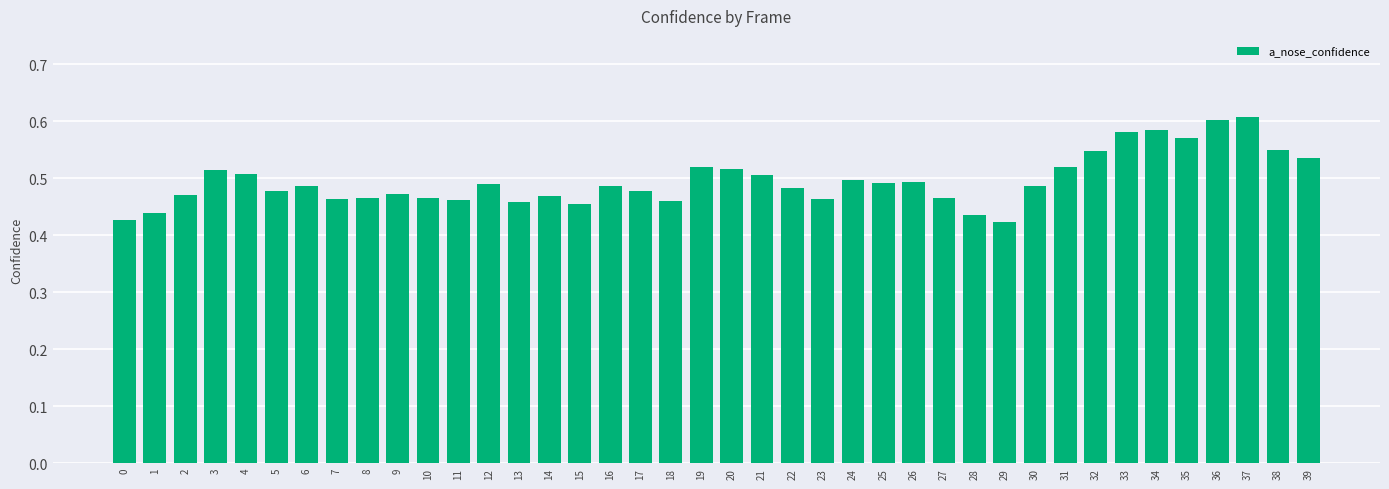

Is it true that the value at 17 is 0.5?

True